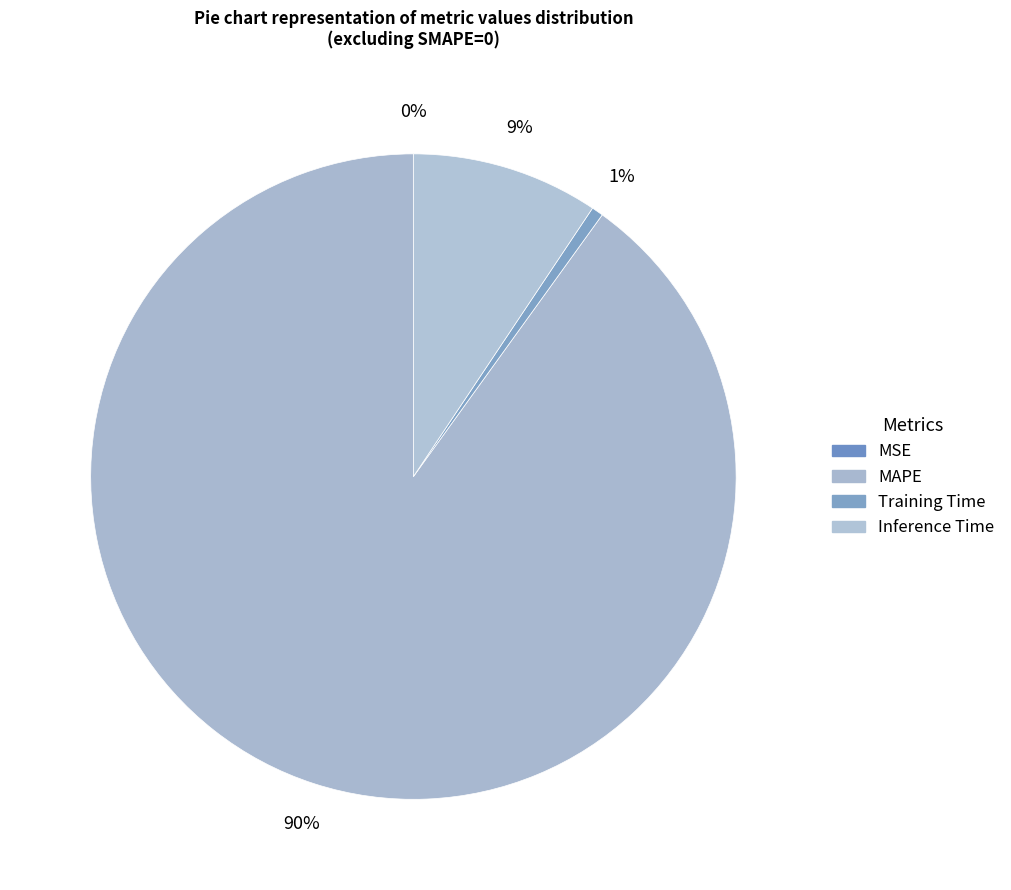

Combined, what portion of the pie is Inference Time and MSE?

9.4%